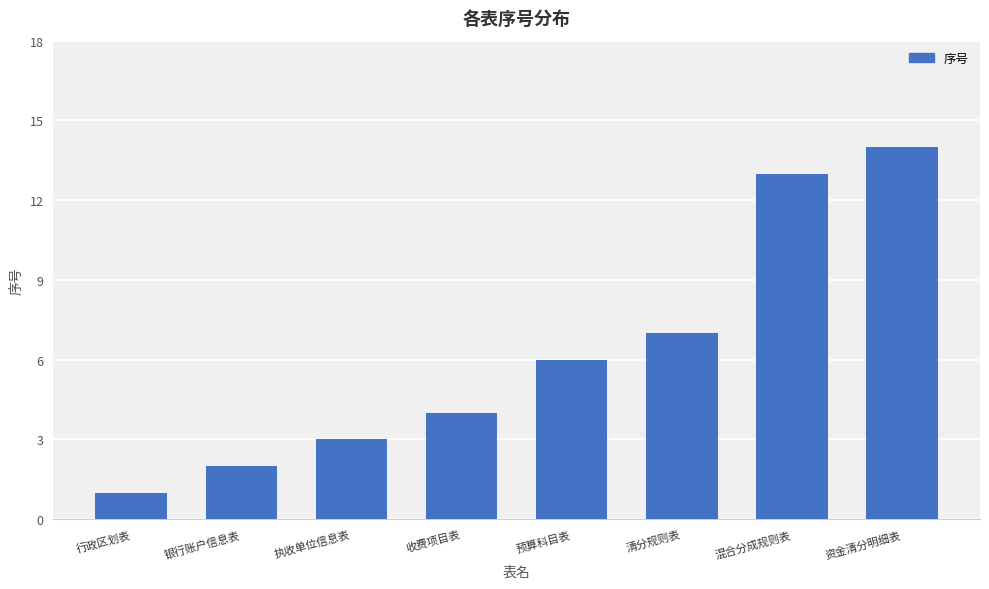

What is the approximate value at 执收单位信息表?

3